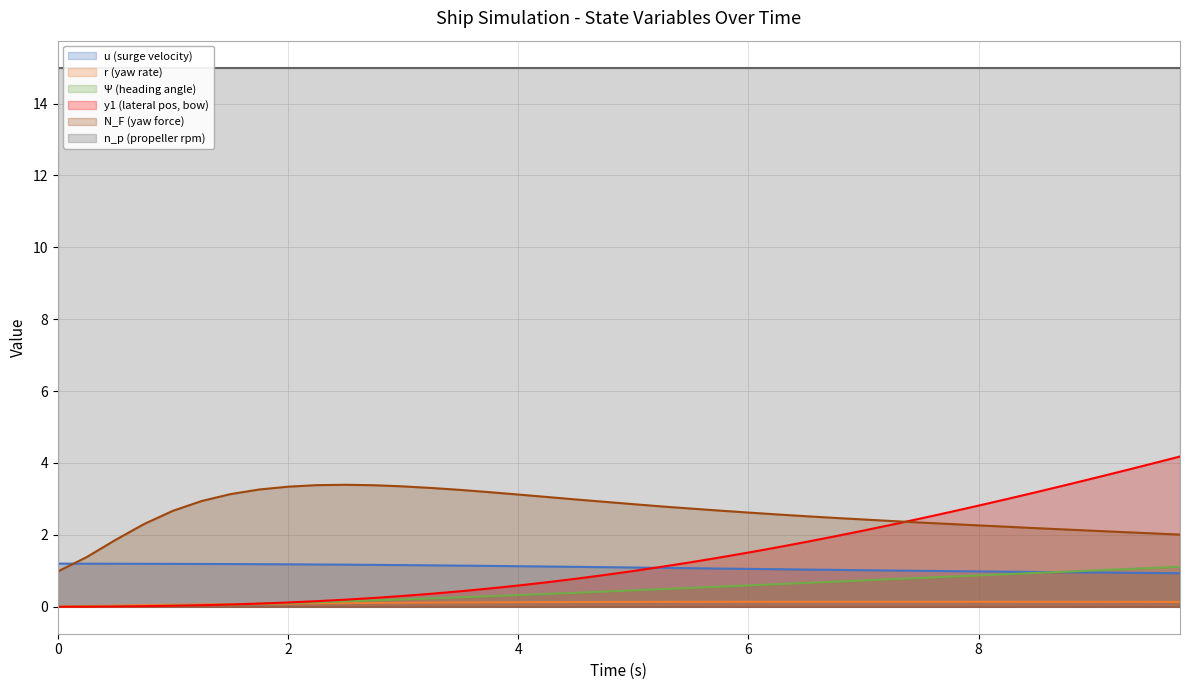

What is the highest value of the N_F series?

3.4